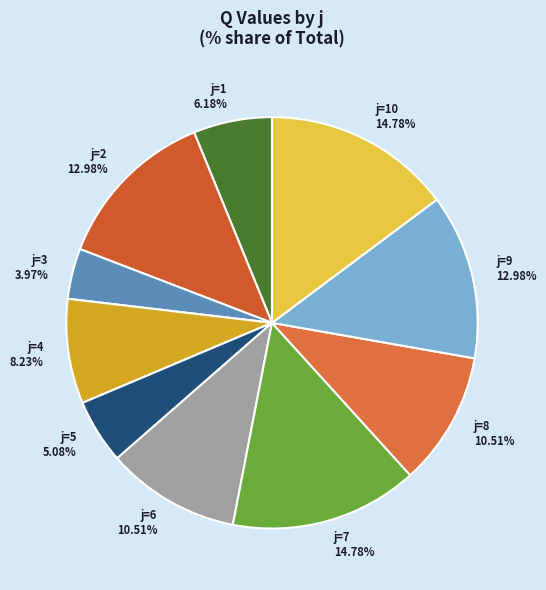

Which slice is the smallest?

j=3 3.97%